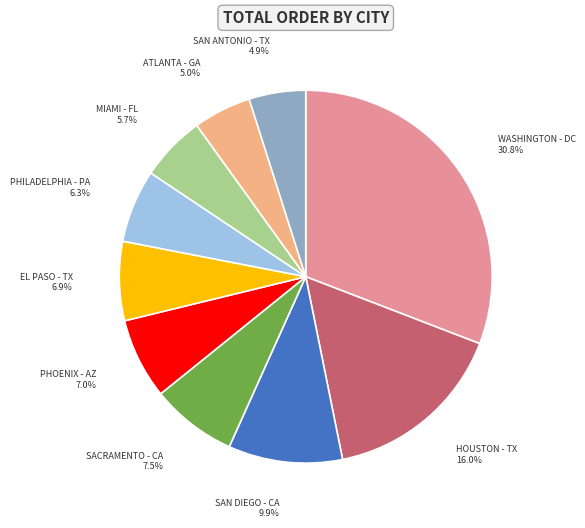

Is there a majority slice in this chart?

No